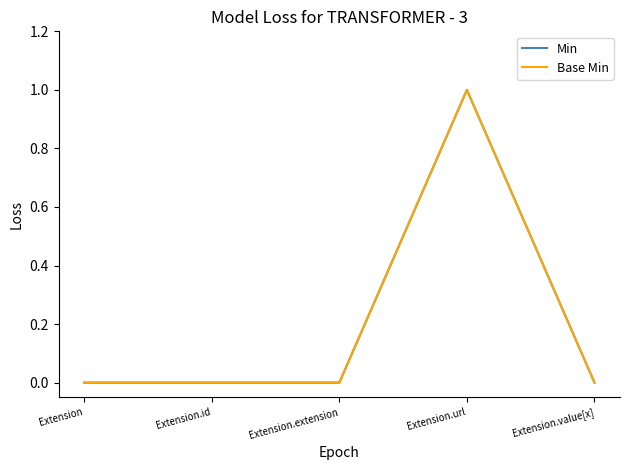

At which category does the chart reach its minimum across all series?

Extension